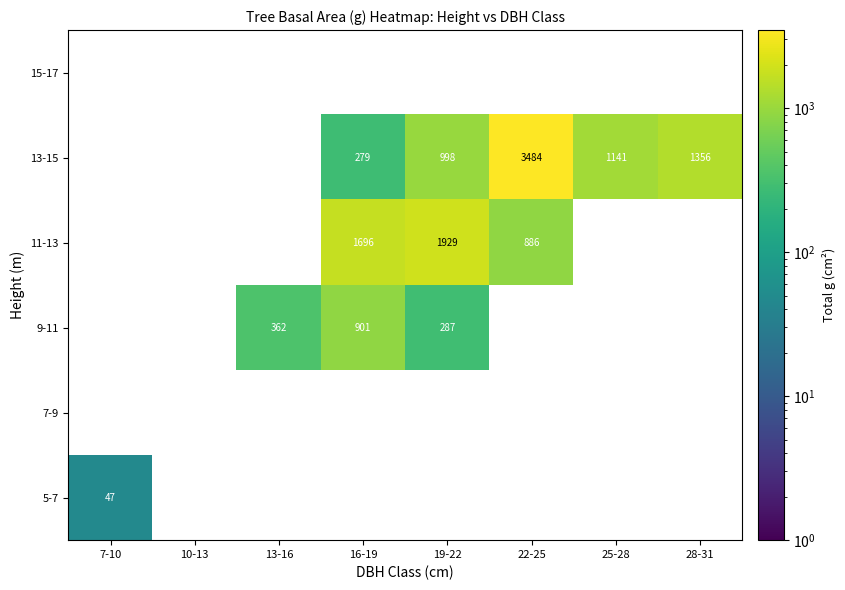

The 11-13 series shows 728 at 19-22. True or false?

False